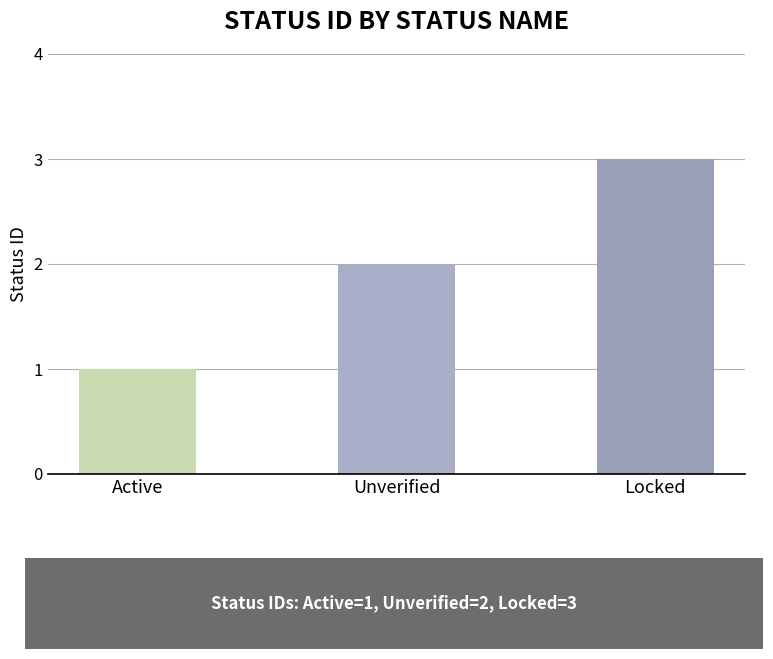

Approximately how many times larger is the value at Locked compared to Active?

3.0